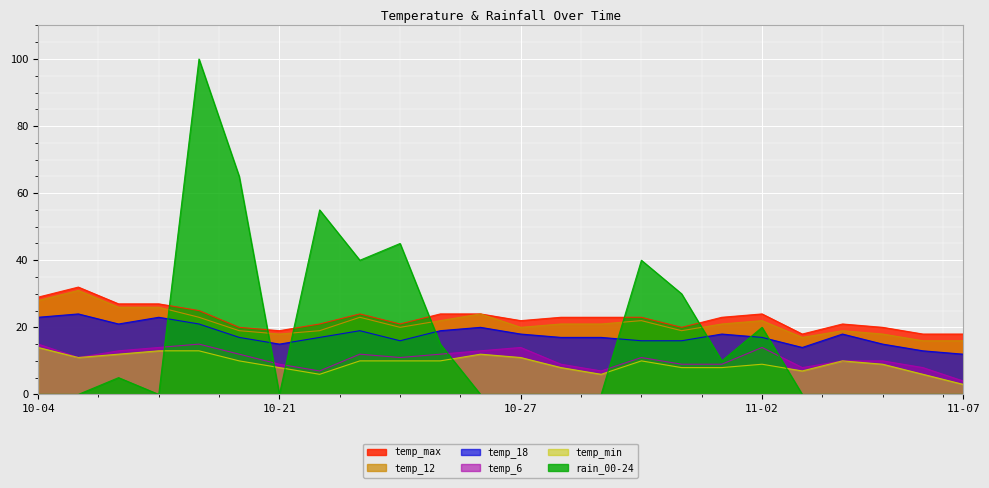

What position from the left is 10-04?

1